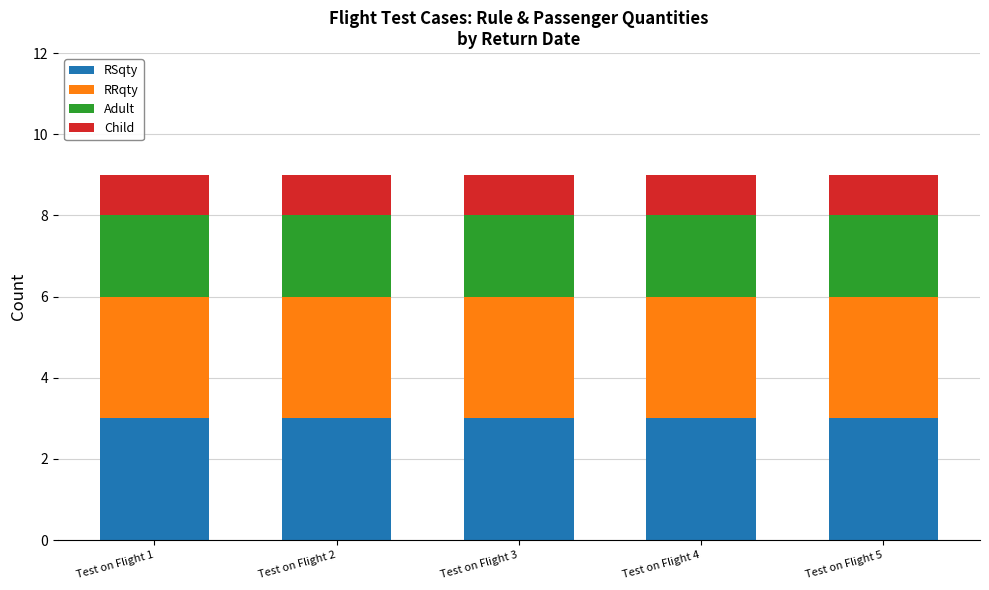

Are the bars horizontal?

No